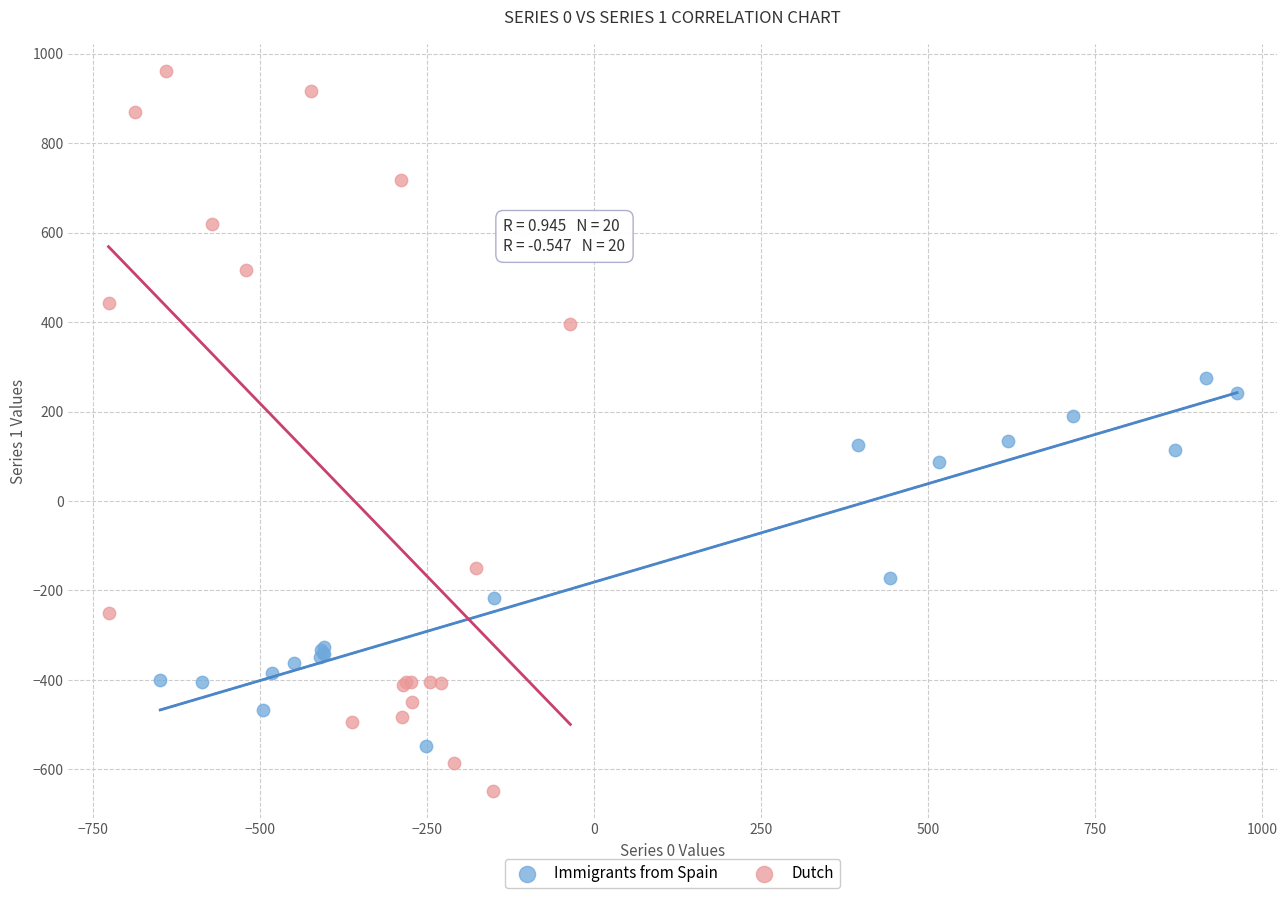

Which series has the widest spread of Y values?

Dutch